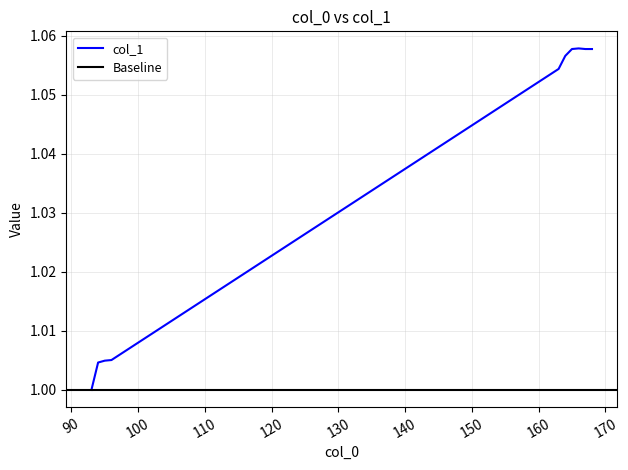

Reading right to left, extract all data points from this chart.

168=1.1	167=1.1	166=1.1	165=1.1	164=1.1	163=1.1	96=1.0	95=1.0	94=1.0	93=1.0